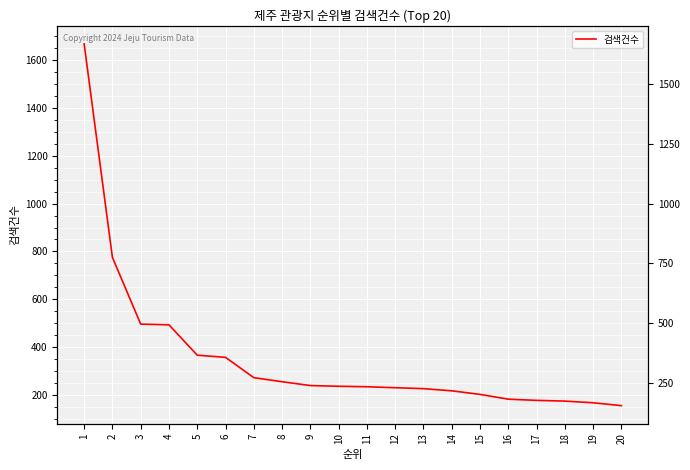

What is the change in value from 17 to 18?

-3